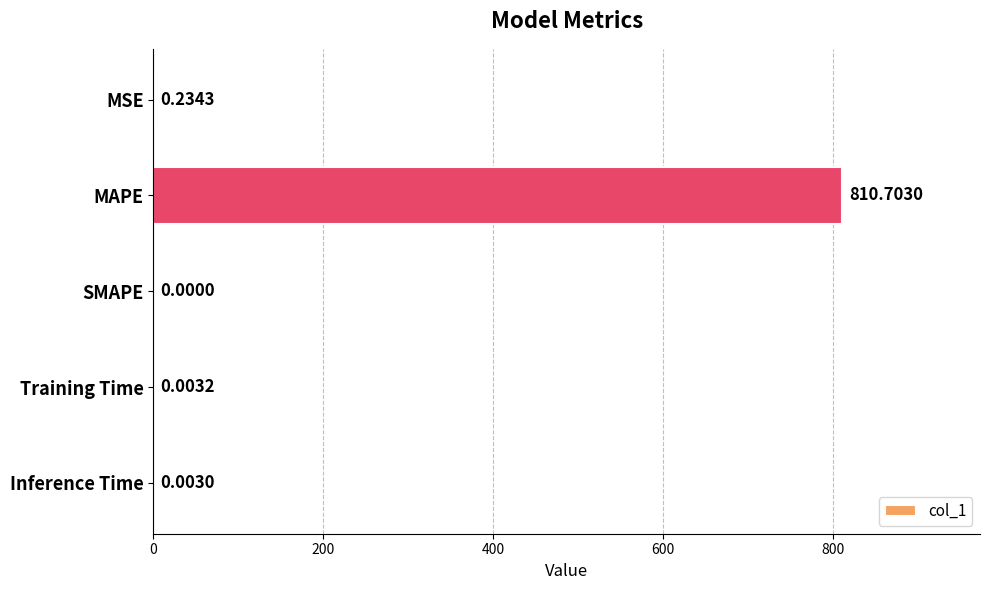

What is the sum of the values at Training Time and MAPE?

810.7